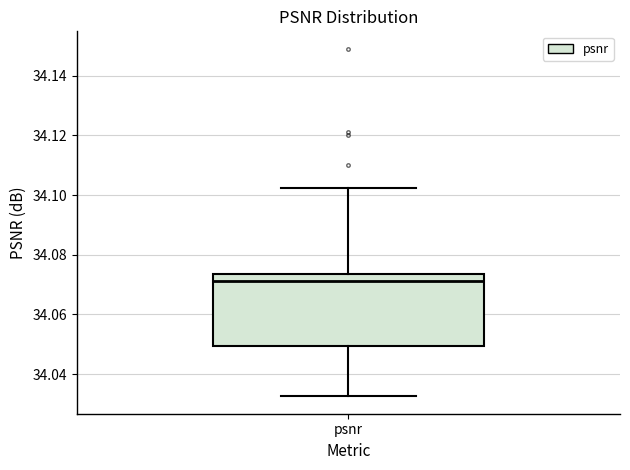

Transcribe this box plot: give where the median line is, the range the box spans, and where the two whiskers end, as read against the y-axis. The values are not printed on the chart, so give them approximately, as read against the axis.

median 34.072, box 34.050 to 34.074, whiskers 34.032 to 34.102